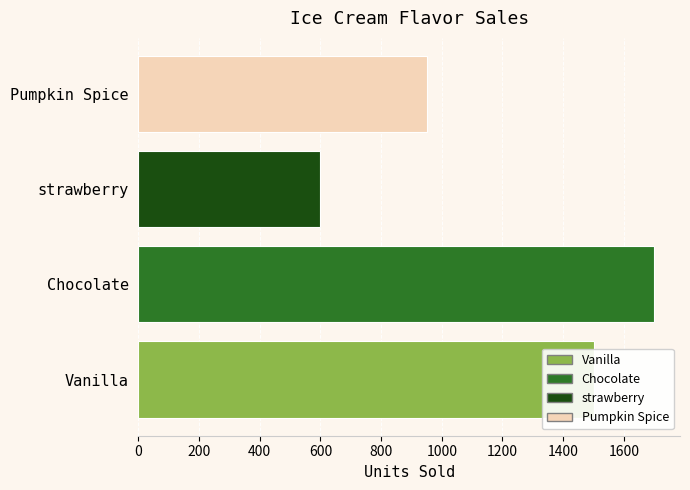

How many data points are less than 1500?

2